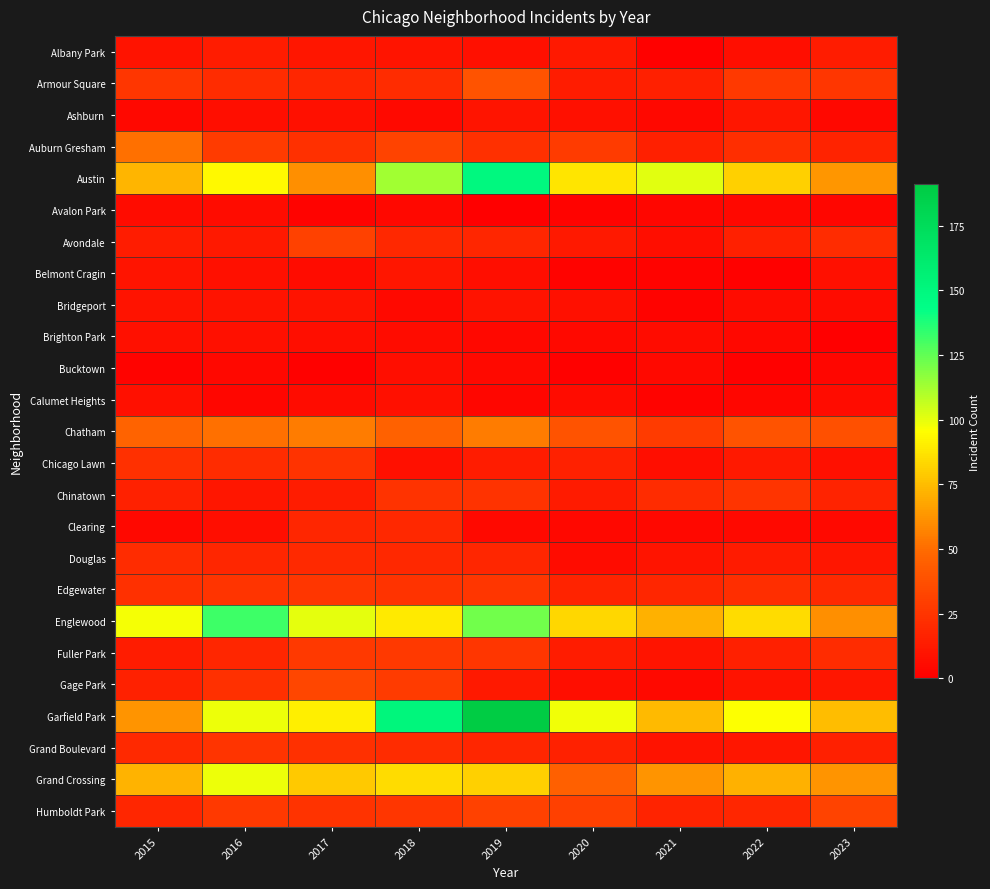

How many categories are shown in the chart?

9